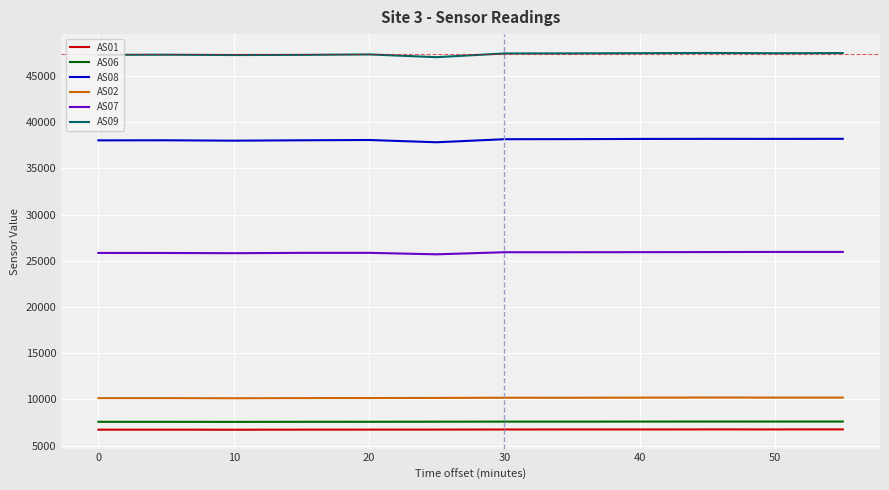

What is the minimum value shown in the chart?

6718